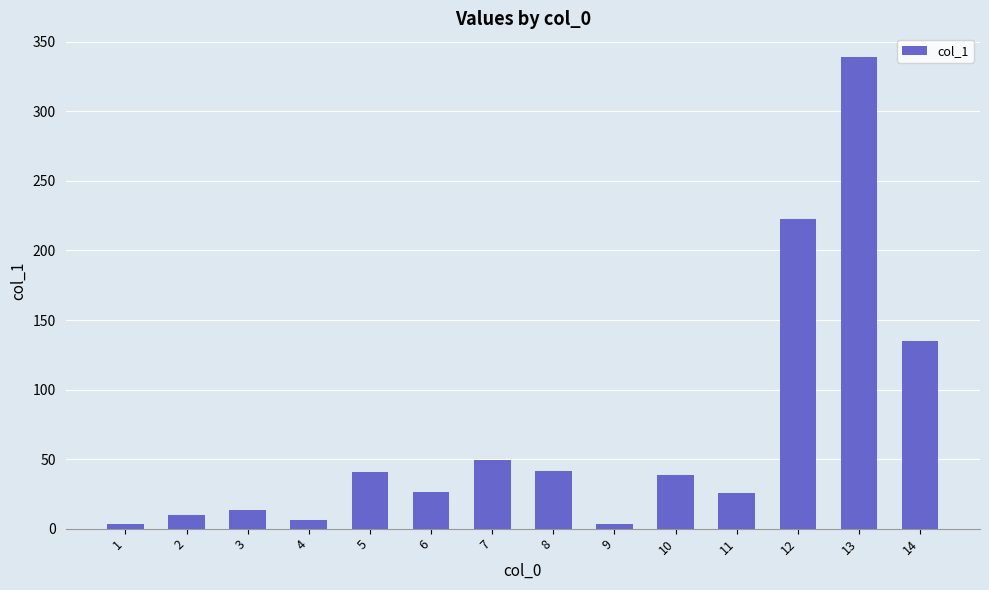

How many data points are above 38?

7